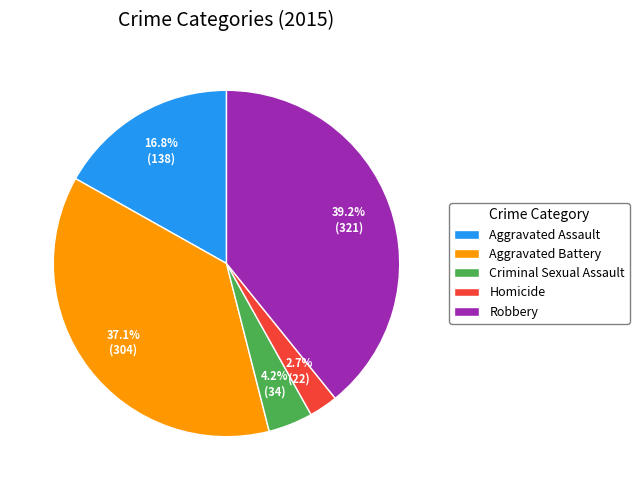

What percentage is the Criminal Sexual Assault slice, to the nearest percent?

4%